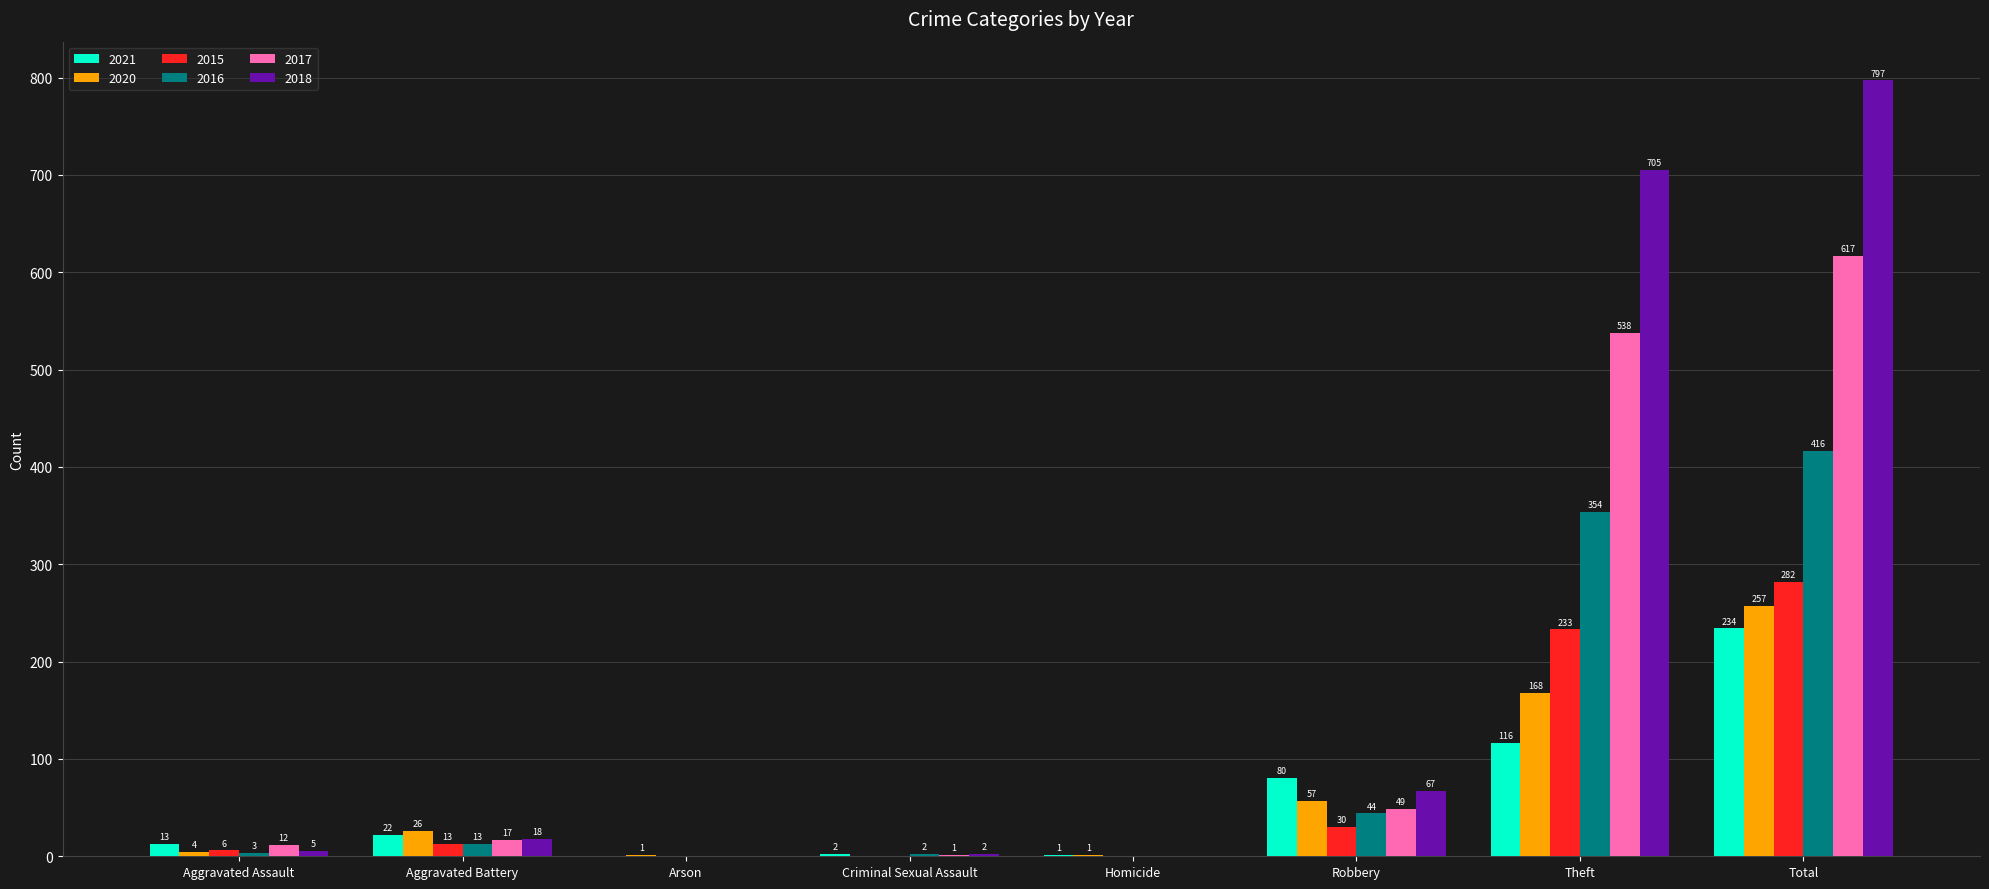

What is the sum of the 2017 values at Arson and Robbery?

49